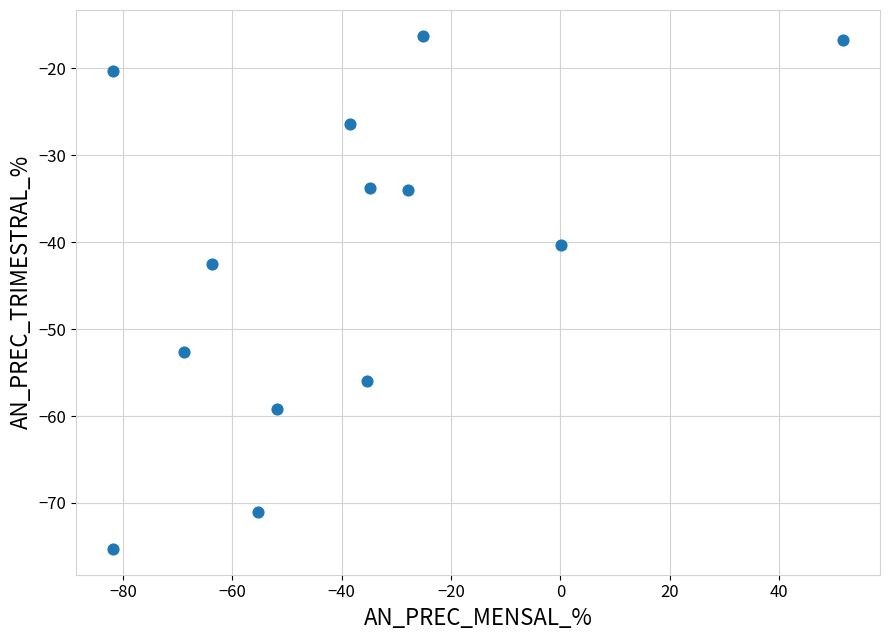

What Y value in the scatter plot is closest to -45?

-42.5